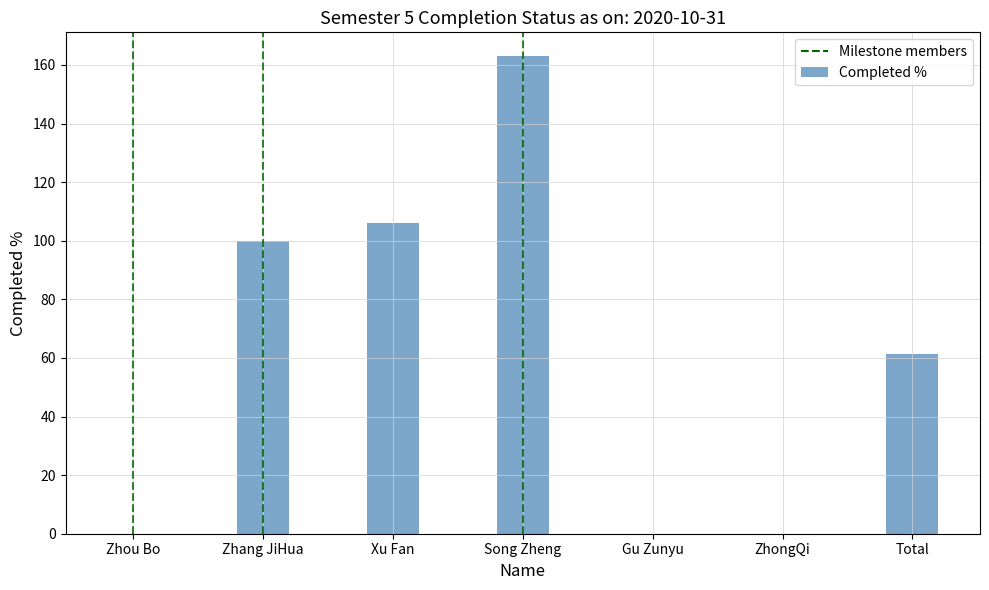

How many distinct data groups are displayed?

1